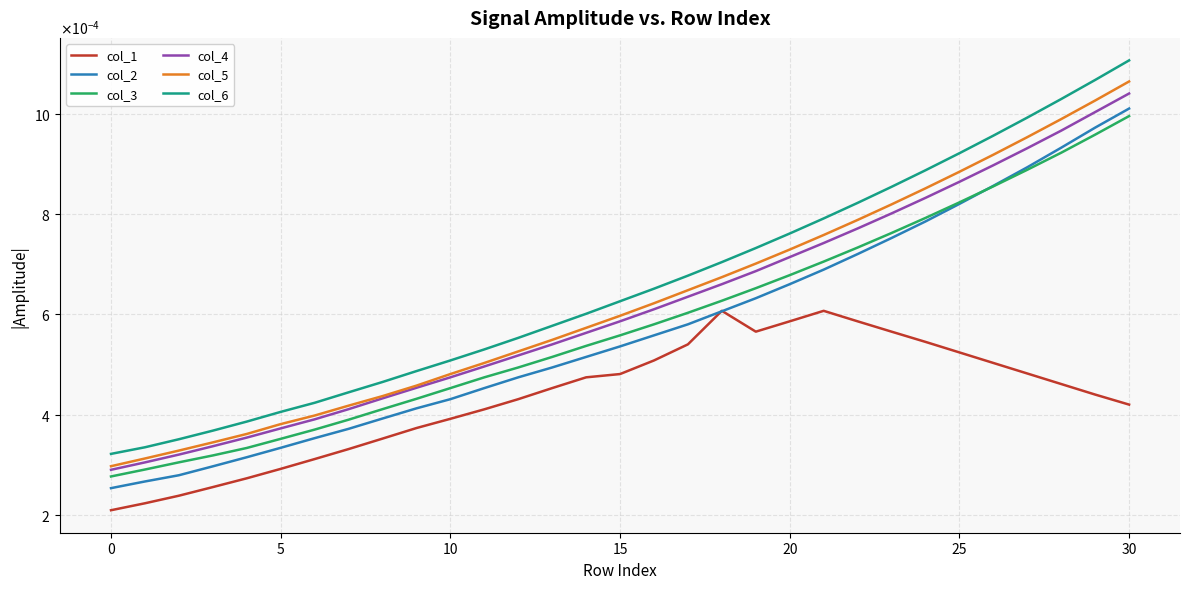

True or false: col_1 and col_6 intersect in this chart.

False